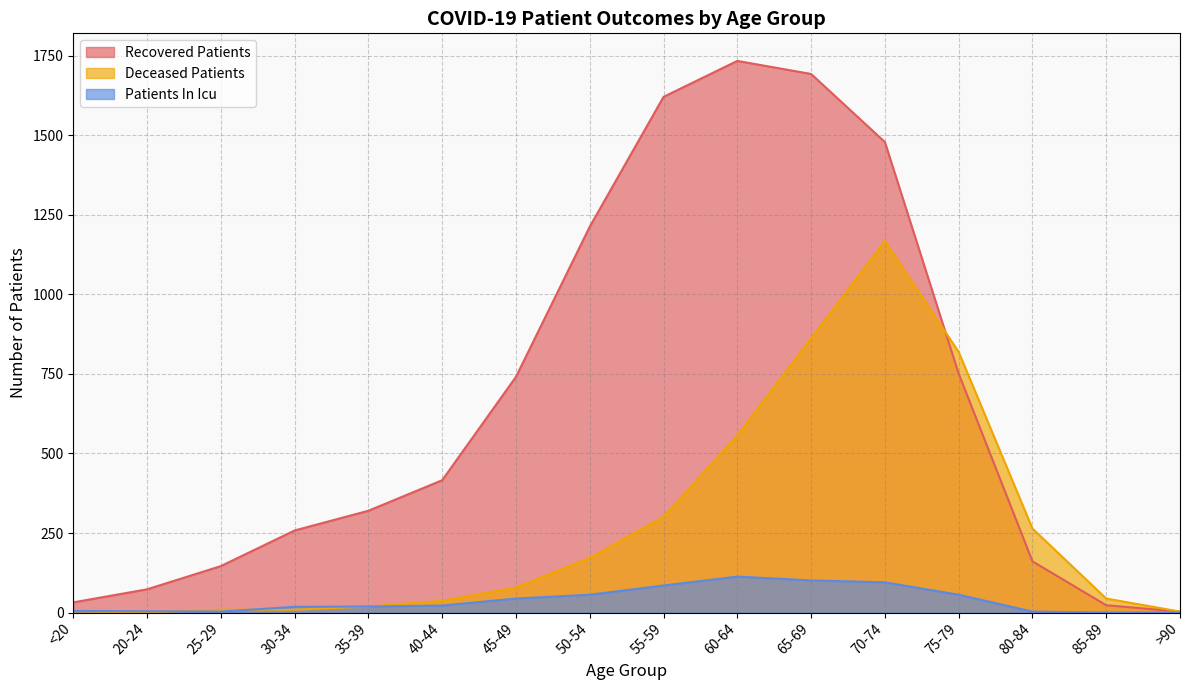

List the series in order of their overall mean, lowest first.

Patients In Icu, Deceased Patients, Recovered Patients